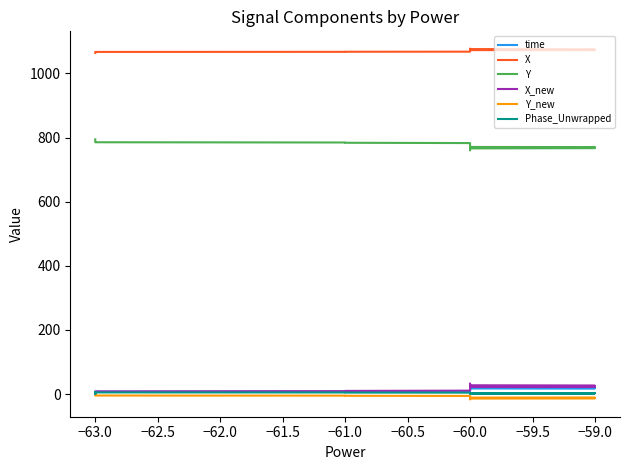

Which series has the largest total across all categories?

X